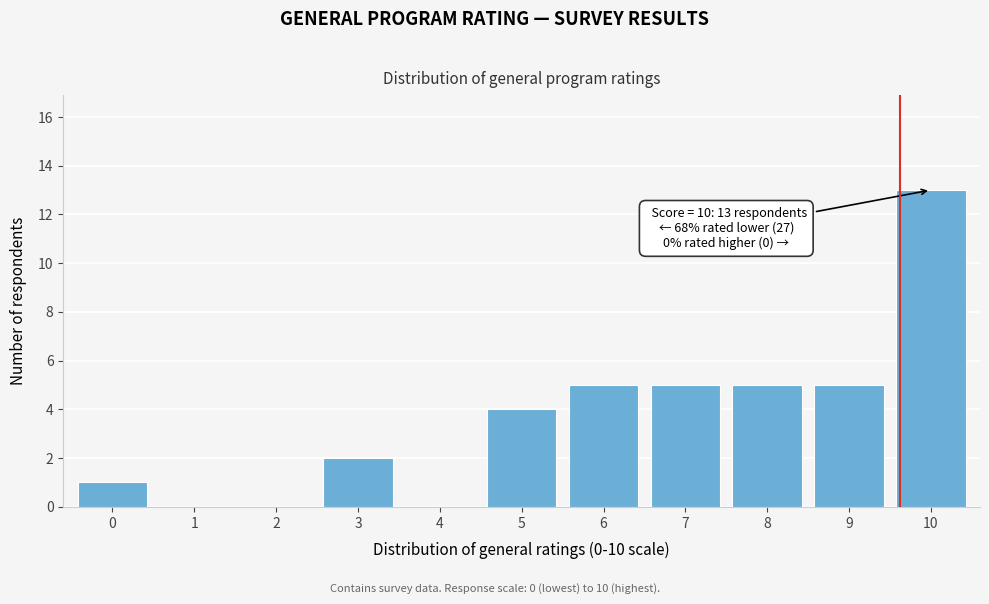

Reading left to right, extract all data points from this chart.

0=1	1=0	2=0	3=2	4=0	5=4	6=5	7=5	8=5	9=5	10=13